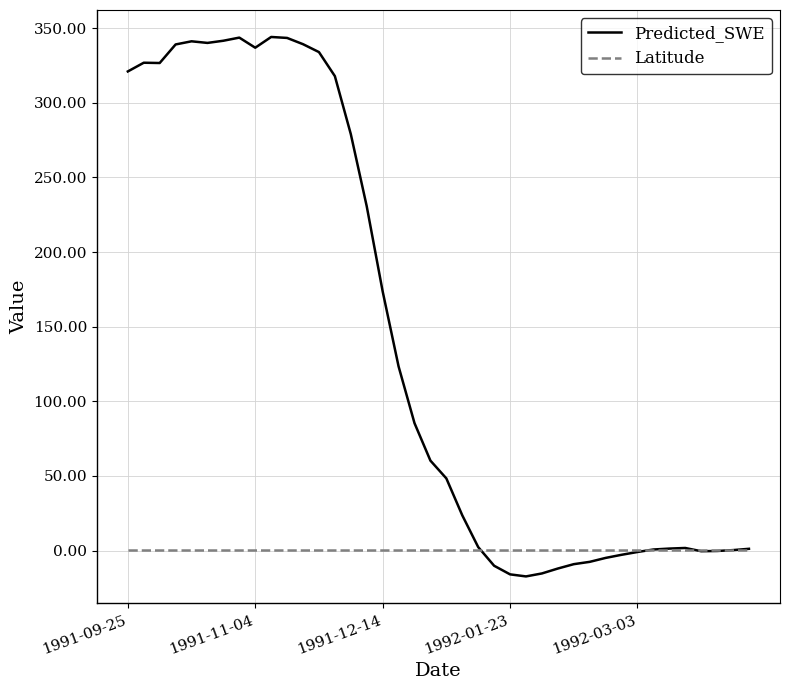

What is the smallest value displayed?

-17.3